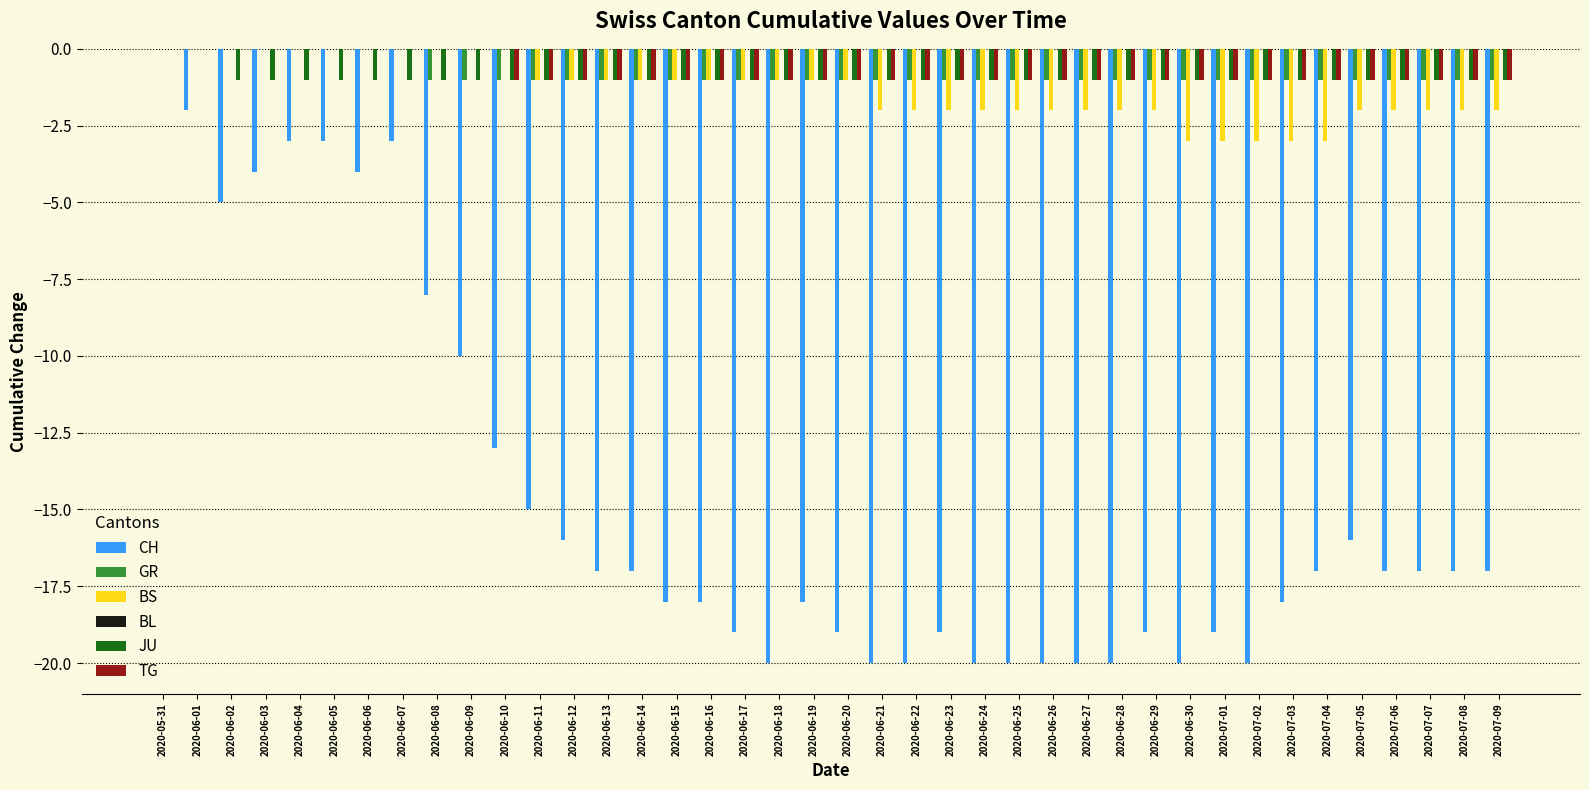

What is the spread (max minus min) of values at 2020-06-27?

19